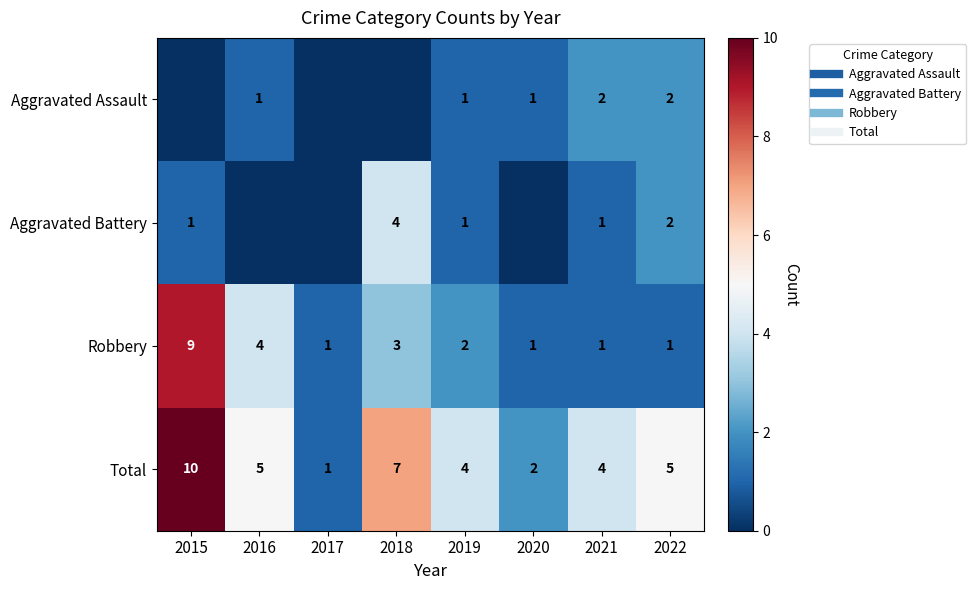

Rank the series at 2019 from lowest to highest value.

Aggravated Assault, Aggravated Battery, Robbery, Total